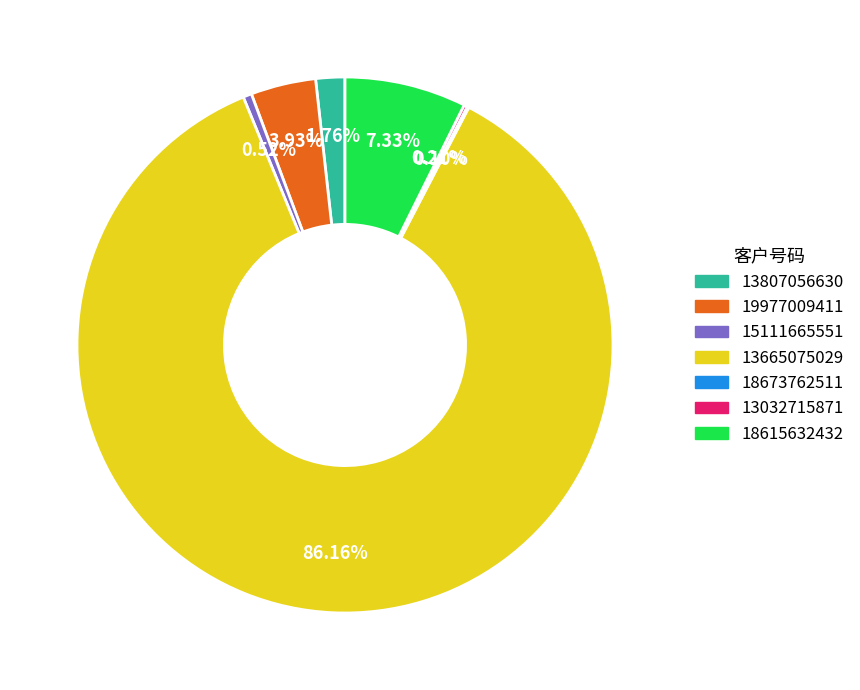

Is there any slice that represents more than half of the pie?

Yes